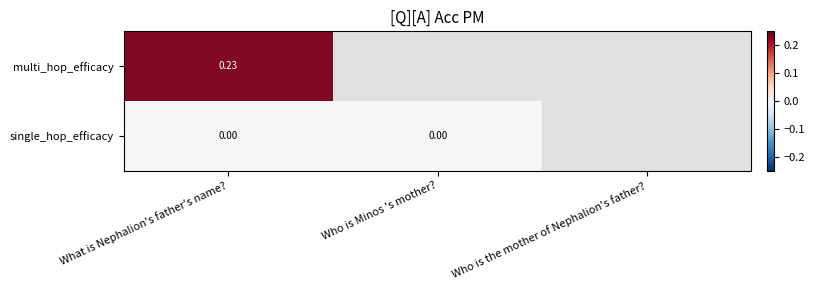

Which label corresponds to the smallest value in the chart?

What is Nephalion's father's name?